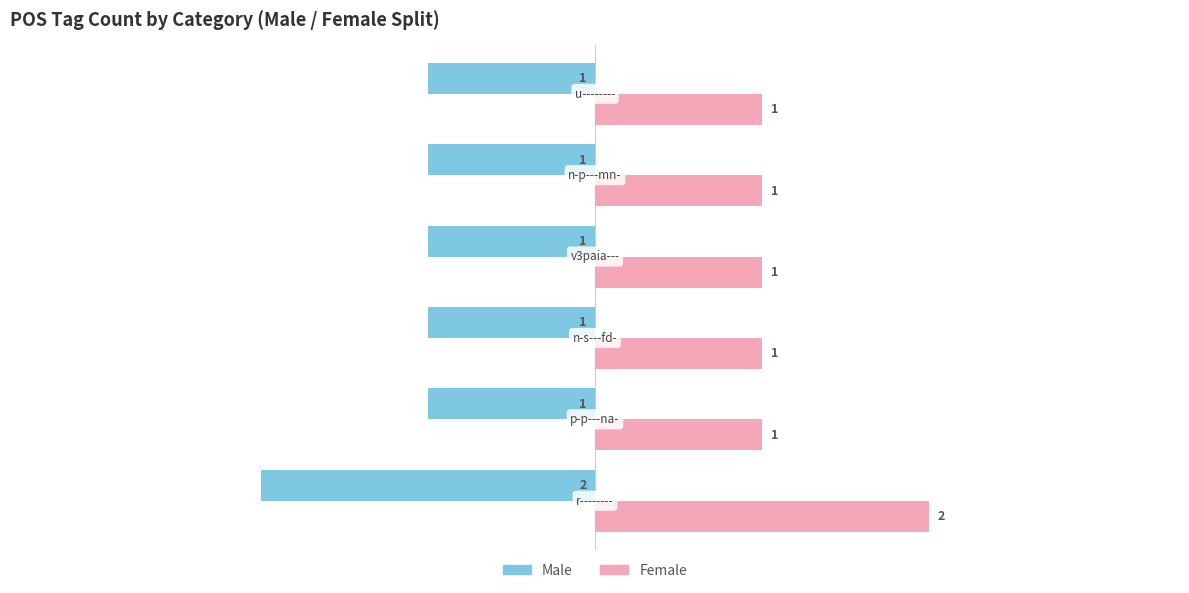

Rank the series by their average value, from highest to lowest.

Female, Male